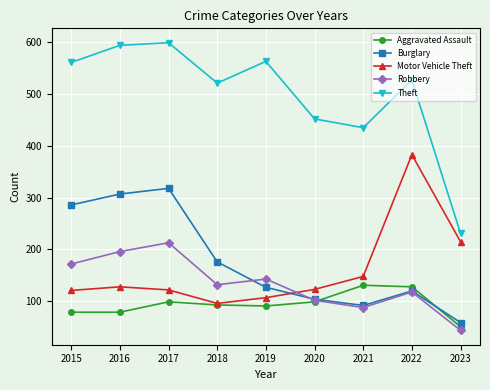

True or false: Motor Vehicle Theft has more than 0 points higher than both neighbors.

True